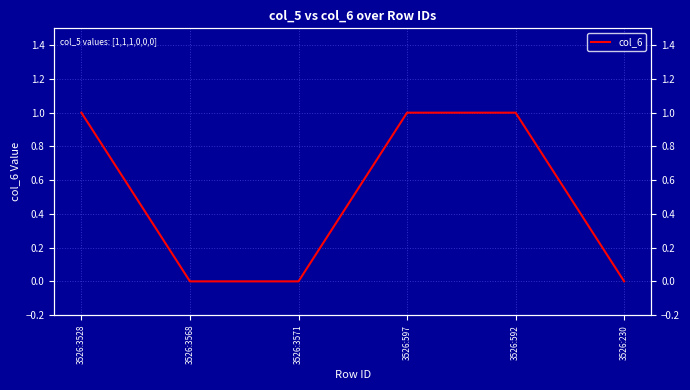

Which category has the lowest value across all series?

3526:3568